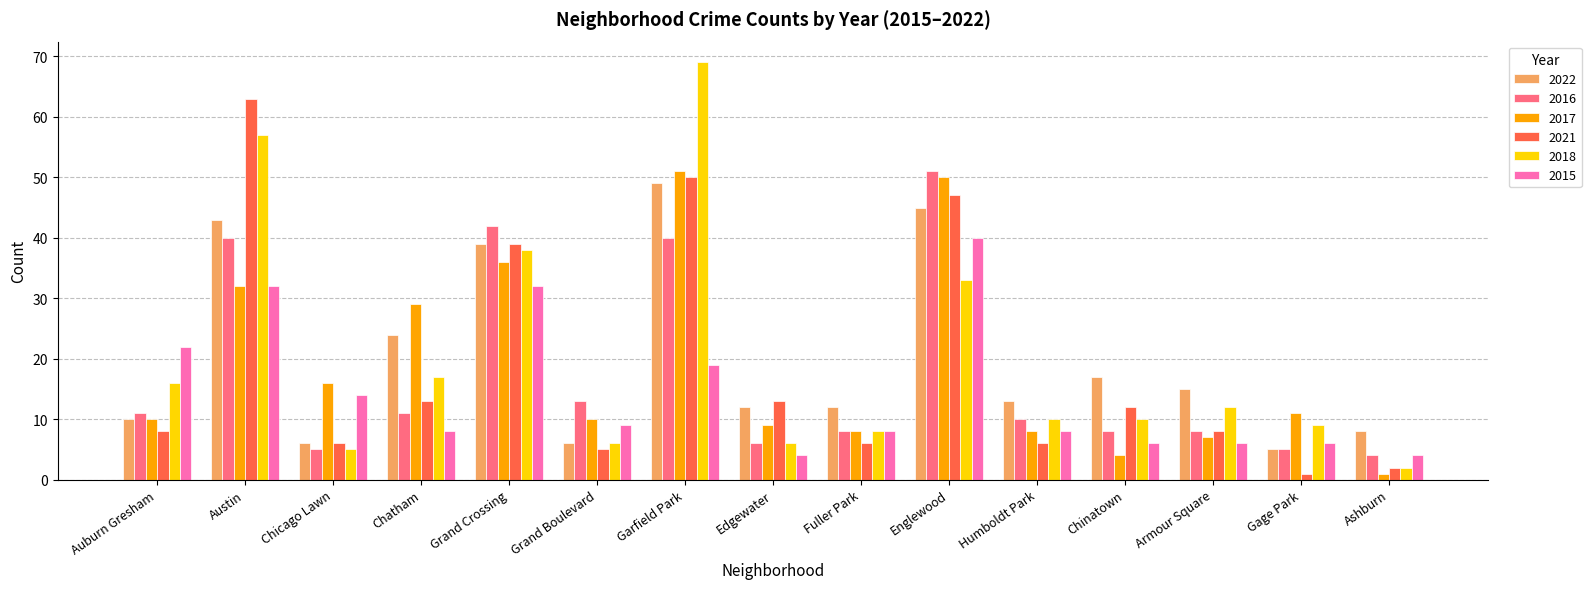

The value of 2018 at Englewood is 33. True or false?

True